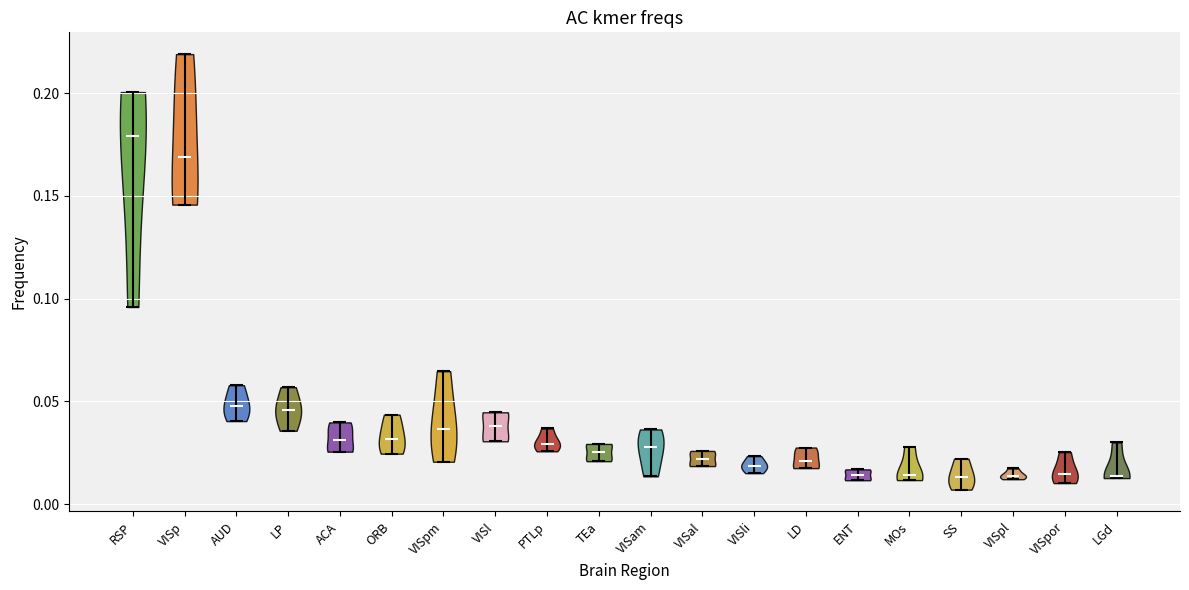

Reading left to right, read every violin against the y-axis: where its median line is, and the lowest and highest points it reaches. The values are not printed on the chart, so give them approximately, as read against the axis.

RSP: median line 0.180, lowest point 0.095, highest point 0.200
VISp: median line 0.170, lowest point 0.145, highest point 0.220
AUD: median line 0.050, lowest point 0.040, highest point 0.060
LP: median line 0.045, lowest point 0.035, highest point 0.055
ACA: median line 0.030, lowest point 0.025, highest point 0.040
ORB: median line 0.030, lowest point 0.025, highest point 0.045
VISpm: median line 0.035, lowest point 0.020, highest point 0.065
VISl: median line 0.040, lowest point 0.030, highest point 0.045
PTLp: median line 0.030, lowest point 0.025, highest point 0.035
TEa: median line 0.025, lowest point 0.020, highest point 0.030
VISam: median line 0.030, lowest point 0.015, highest point 0.035
VISal: median line 0.020, lowest point 0.020, highest point 0.025
VISli: median line 0.020, lowest point 0.015, highest point 0.025
LD: median line 0.020, lowest point 0.020, highest point 0.030
ENT: median line 0.015, lowest point 0.010, highest point 0.015
MOs: median line 0.015, lowest point 0.010, highest point 0.030
SS: median line 0.015, lowest point 0.005, highest point 0.020
VISpl: median line 0.015, lowest point 0.010, highest point 0.015
VISpor: median line 0.015, lowest point 0.010, highest point 0.025
LGd: median line 0.015, lowest point 0.015, highest point 0.030